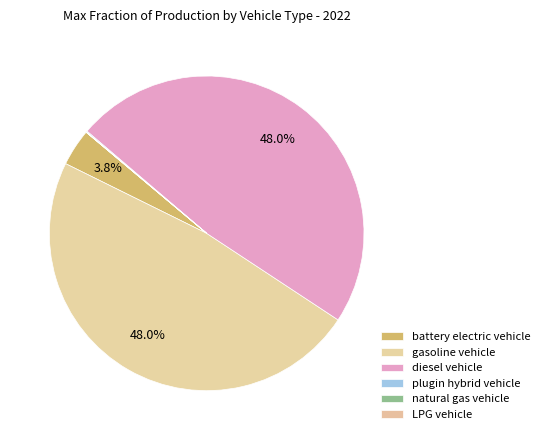

Is there a majority slice in this chart?

No